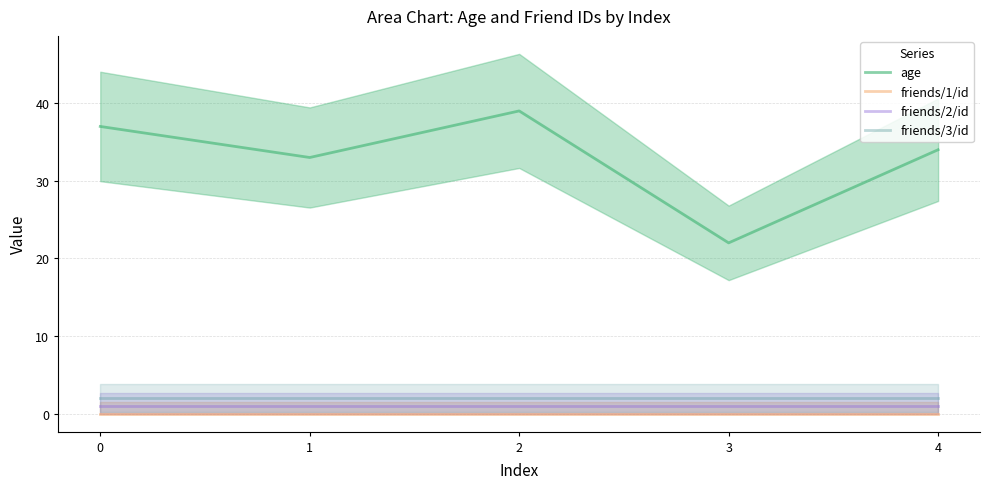

At which category does age reach its first local peak?

2